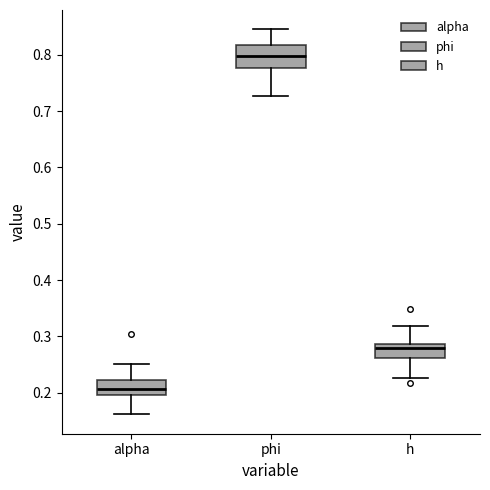

Which box is the tallest, from its lower edge to its upper edge?

phi